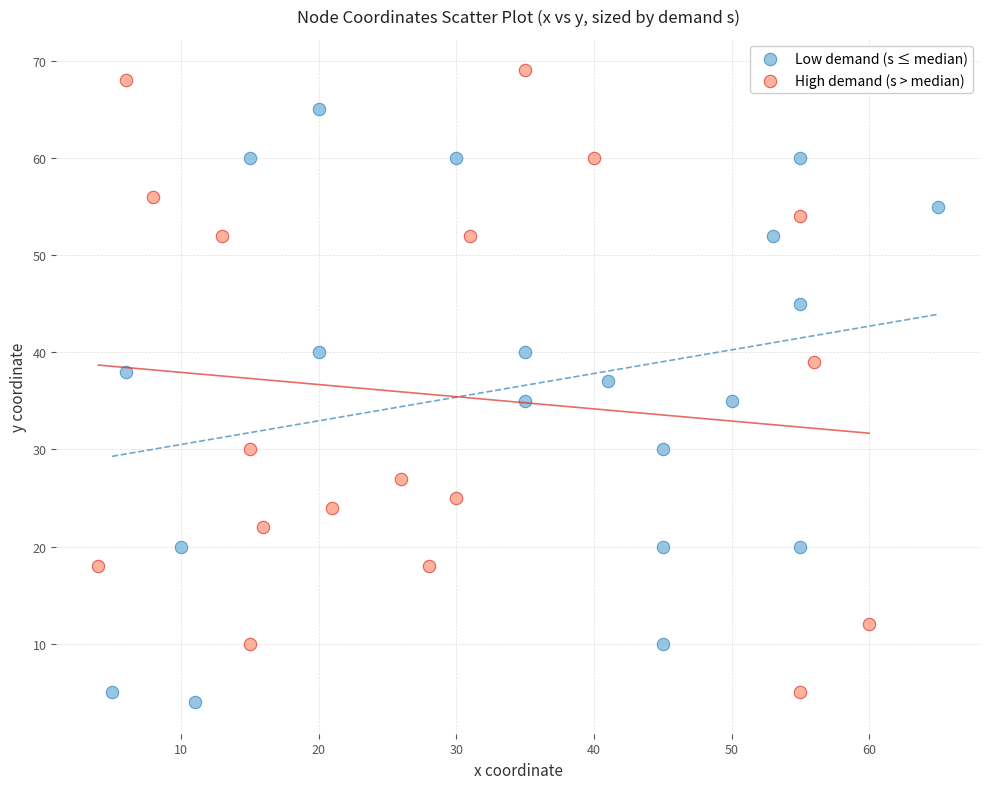

Which series contains the highest Y value?

High demand (s > median)